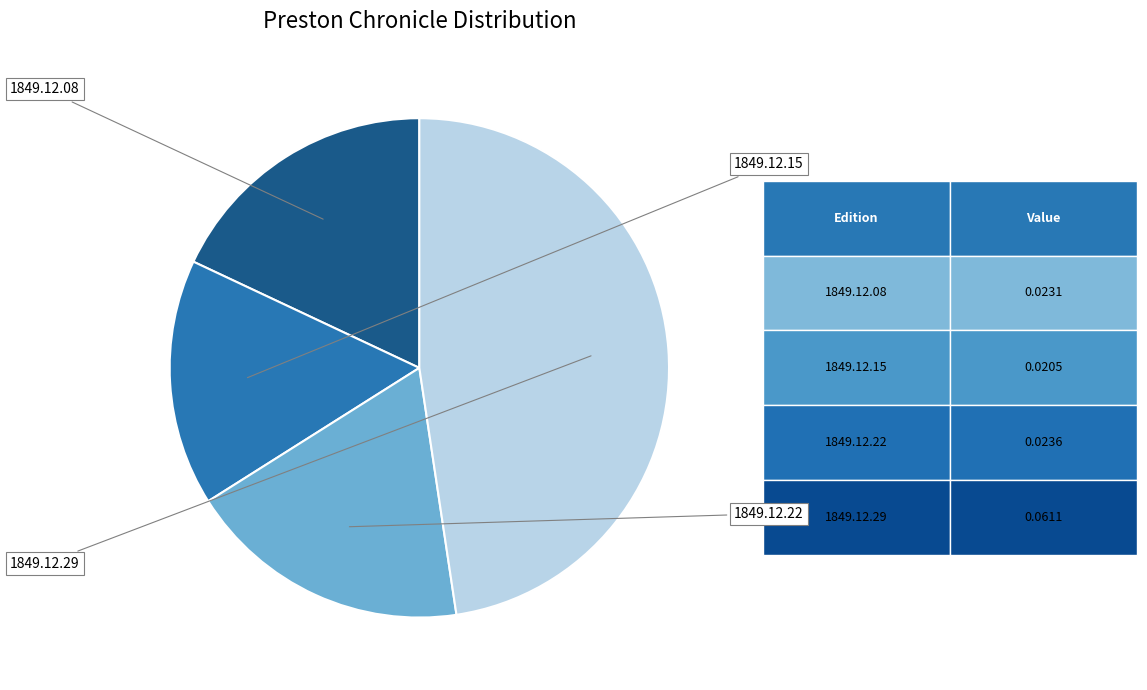

What is the largest slice in the pie chart?

1849.12.29_PrestonChronicle